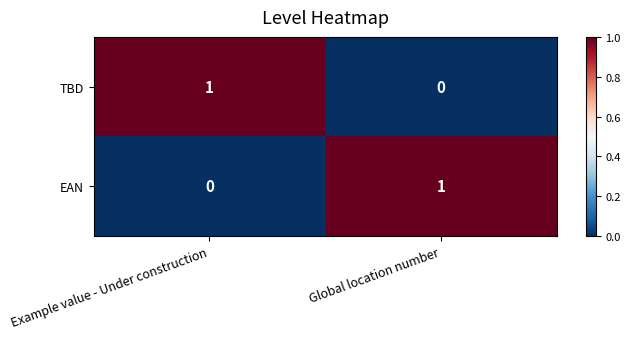

What is the greatest value displayed?

1